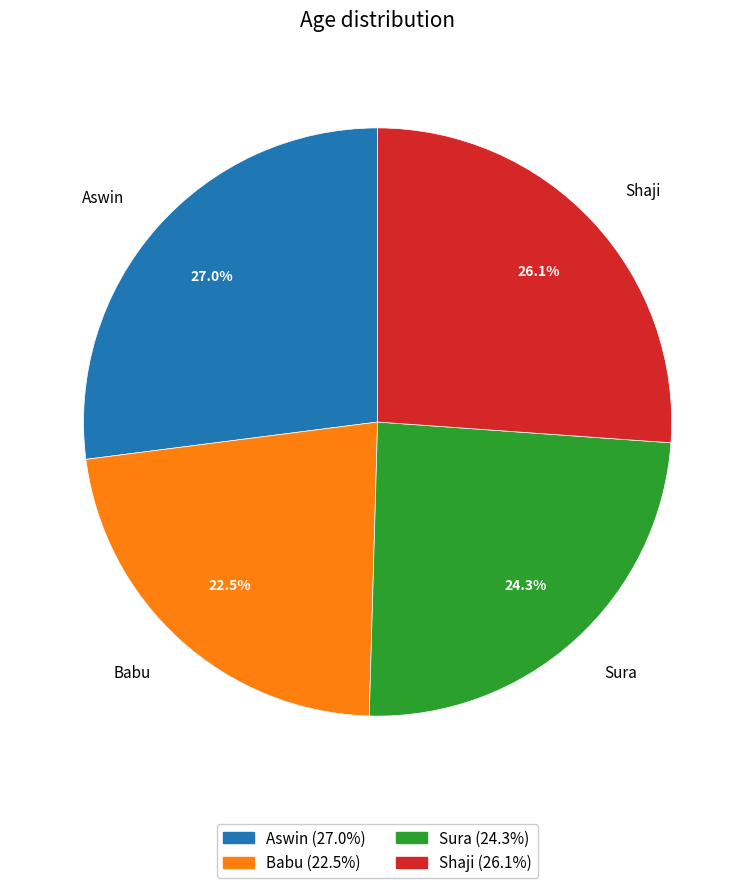

What is the smallest slice in the pie chart?

Babu